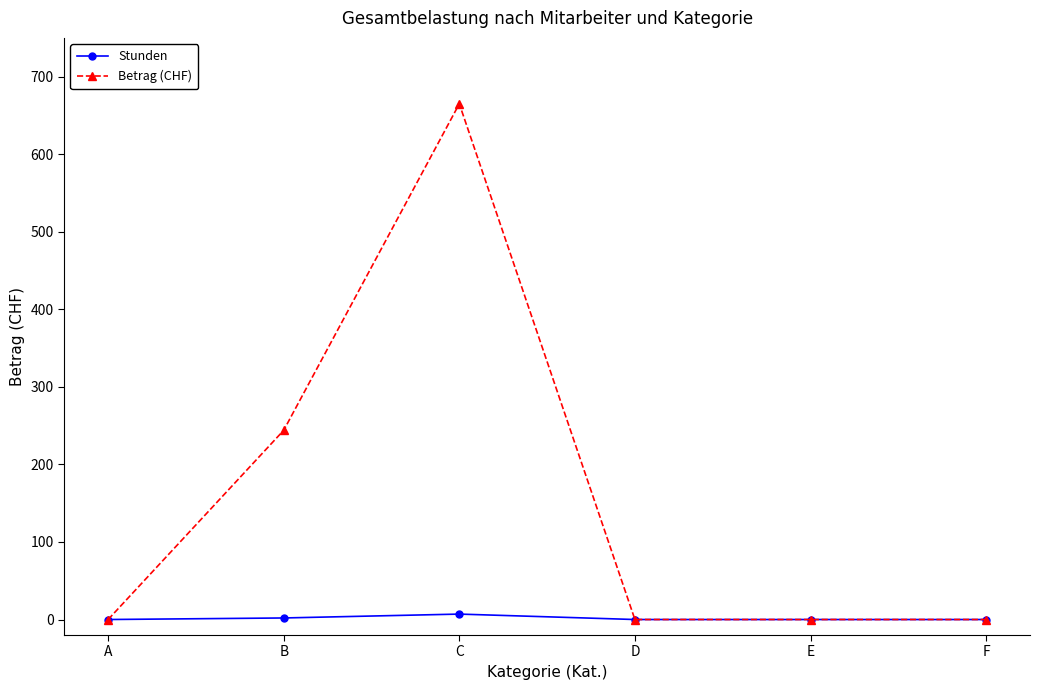

At which category does Betrag (CHF) reach its first local peak?

C